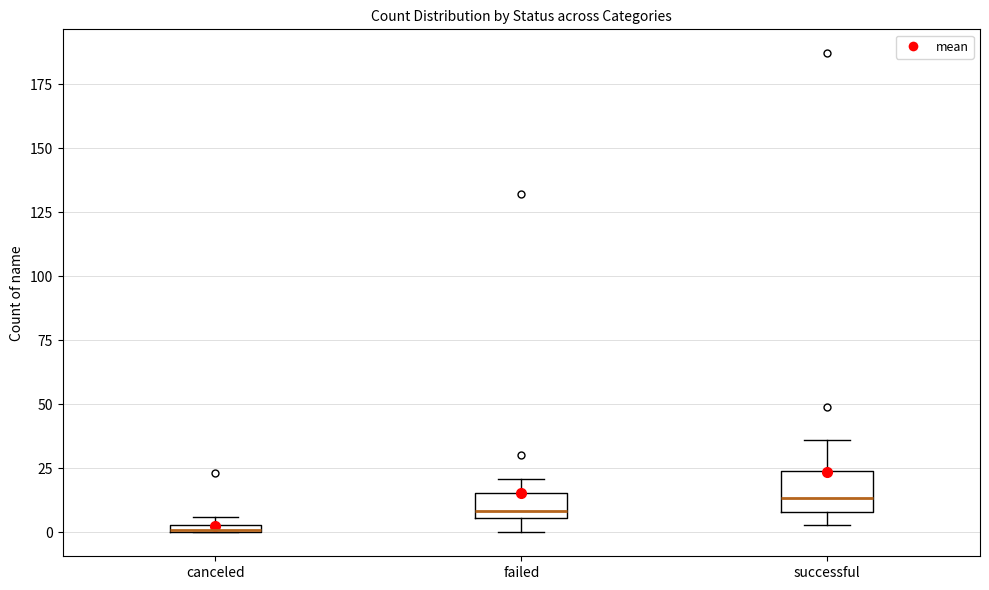

Where does the median line of the box for failed sit on the y-axis? The values are not printed on the chart, so give them approximately, as read against the axis.

10